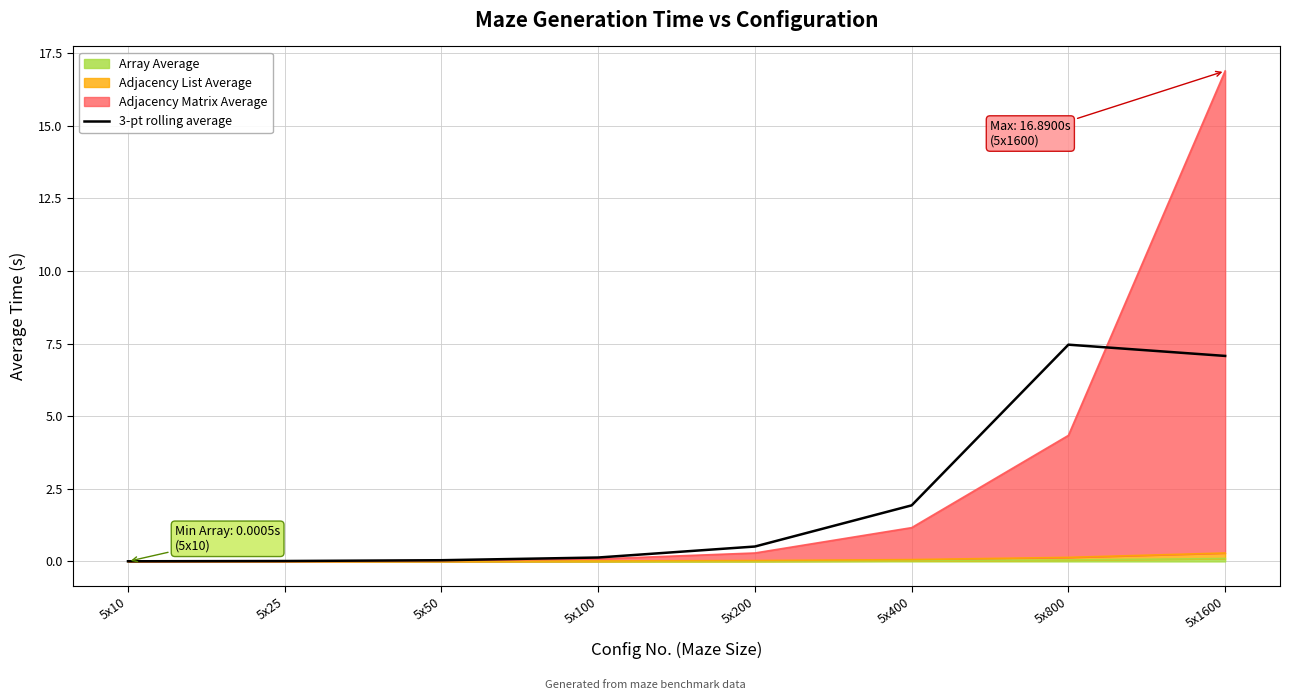

Where is the data nearest to the value 3?

5x400